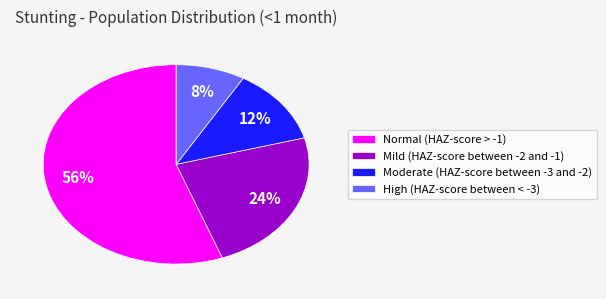

What percentage is the Moderate (HAZ-score between -3 and -2) slice, to the nearest percent?

12%